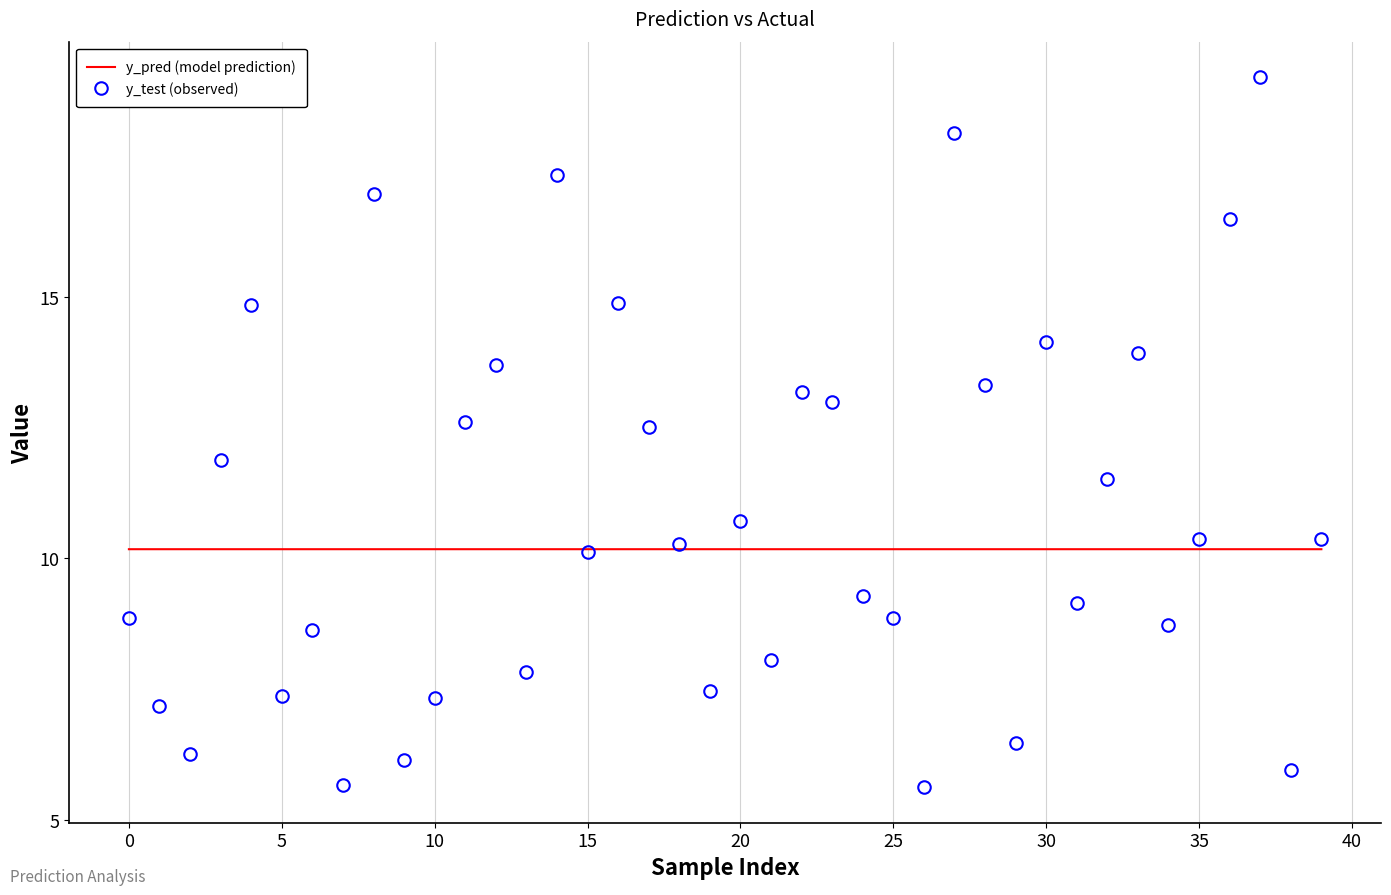

Rank the series by their maximum value, from highest to lowest.

y_test (observed), y_pred (model prediction)